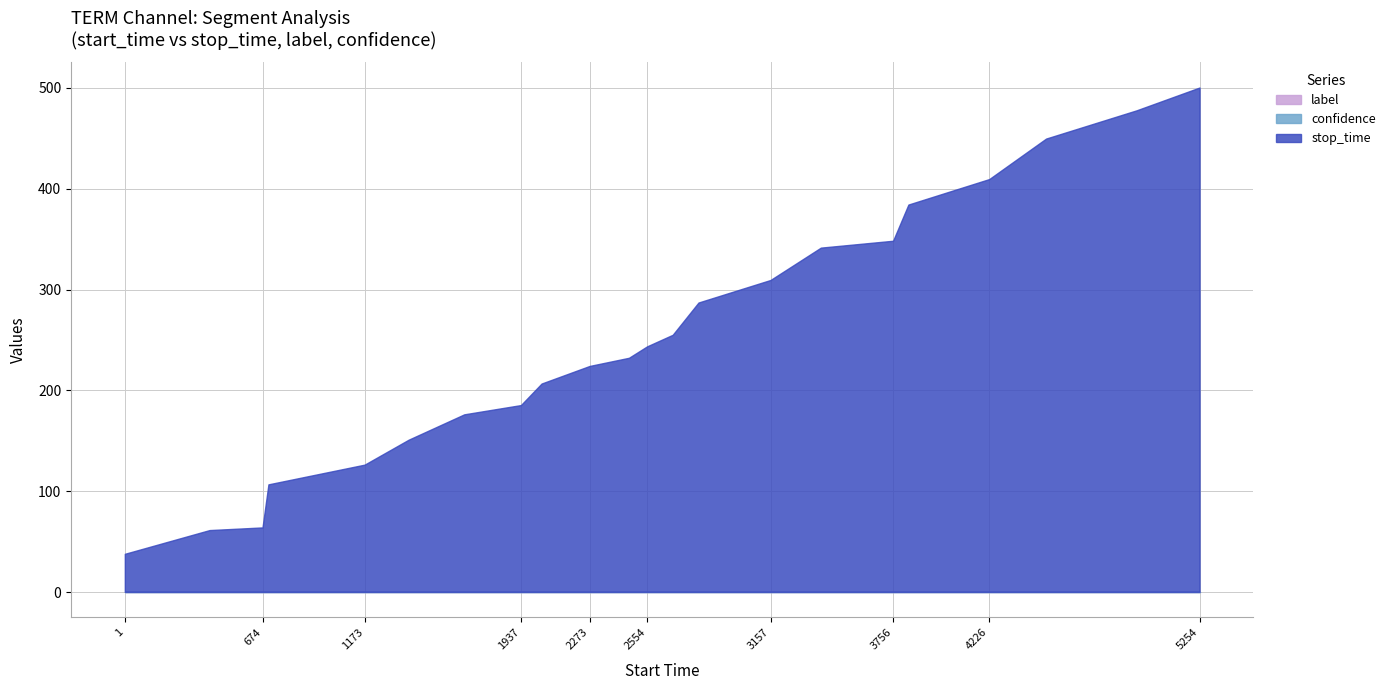

Is the value of confidence at 3403 greater than the value of stop_time at 2679?

No